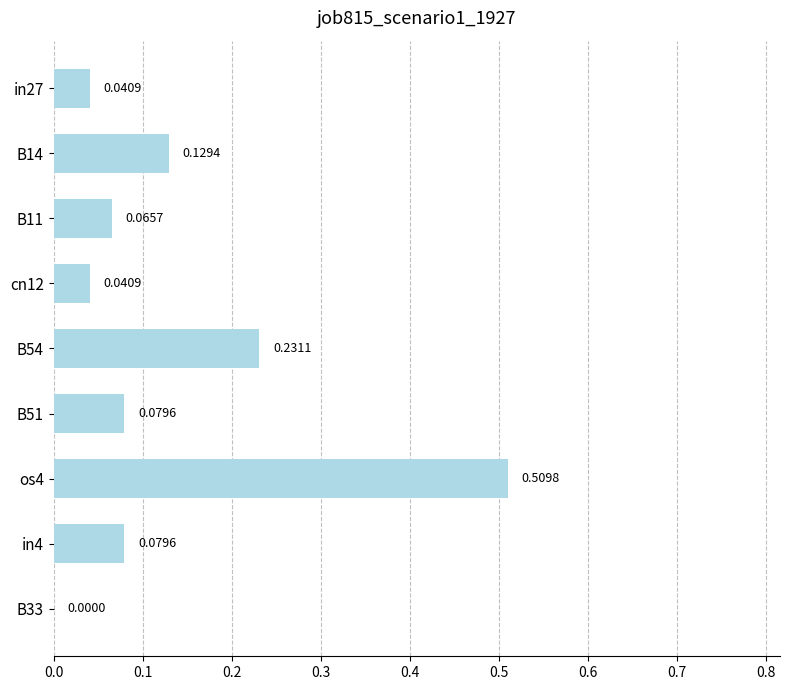

How many positive values are there?

8